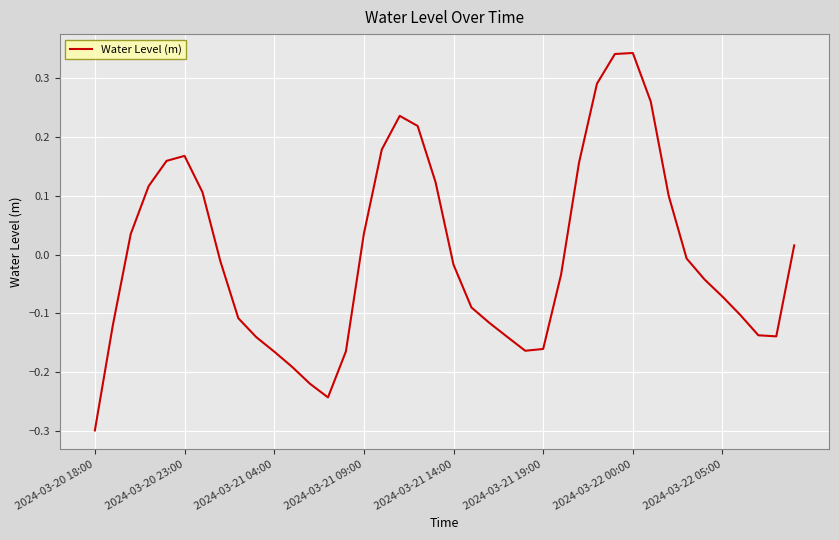

How many values are above zero?

17